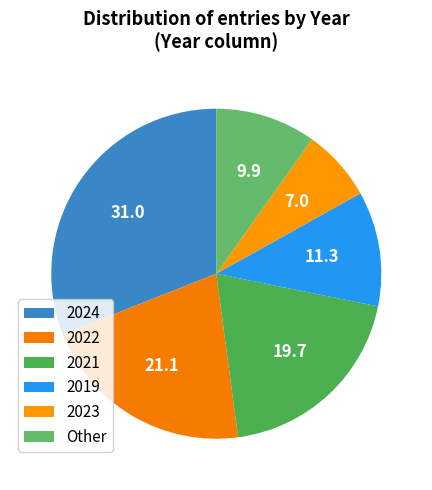

Rank the categories by value from lowest to highest.

2023, Other, 2019, 2021, 2022, 2024